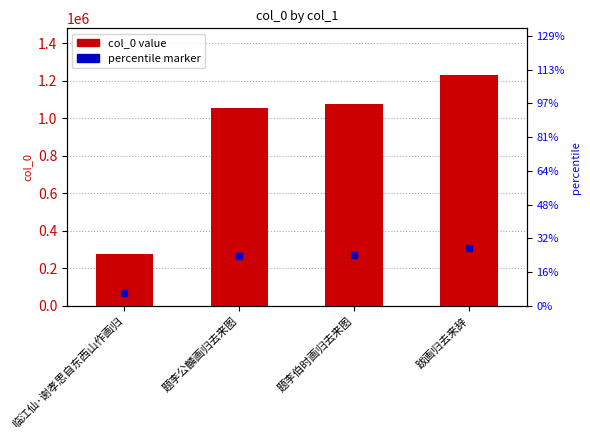

How many bars are there in total?

4